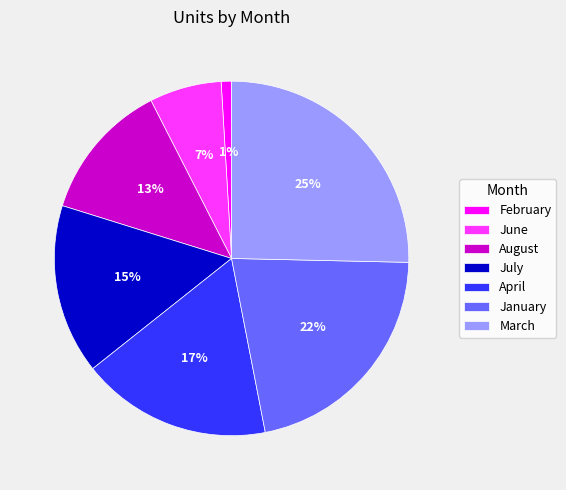

To the nearest percent, what portion does April represent?

17%